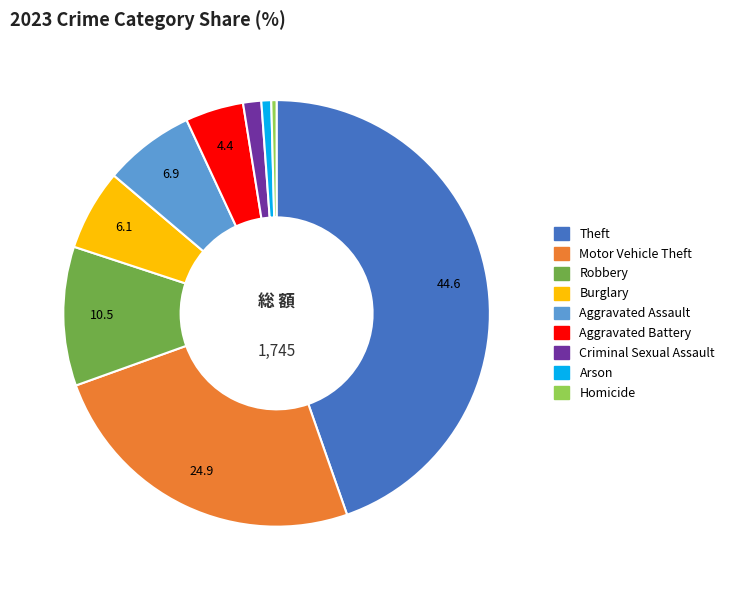

How many slices are in this pie chart?

9